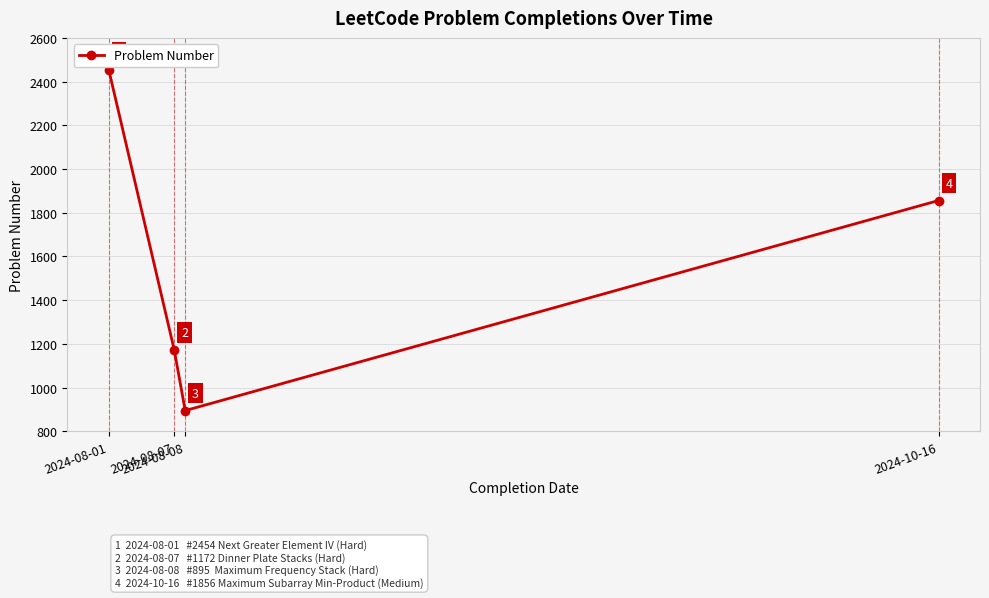

What is the change in value from 2024-08-01 to 2024-10-16?

-598